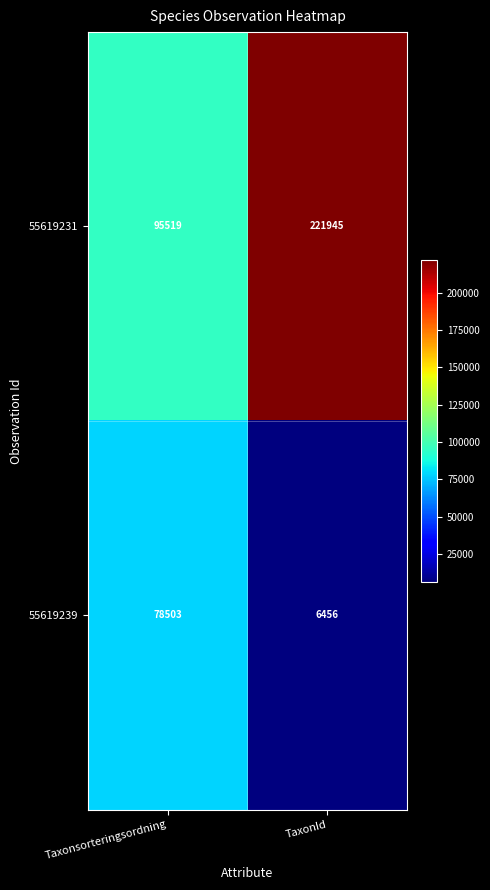

At which category is the sum across all series the highest?

TaxonId